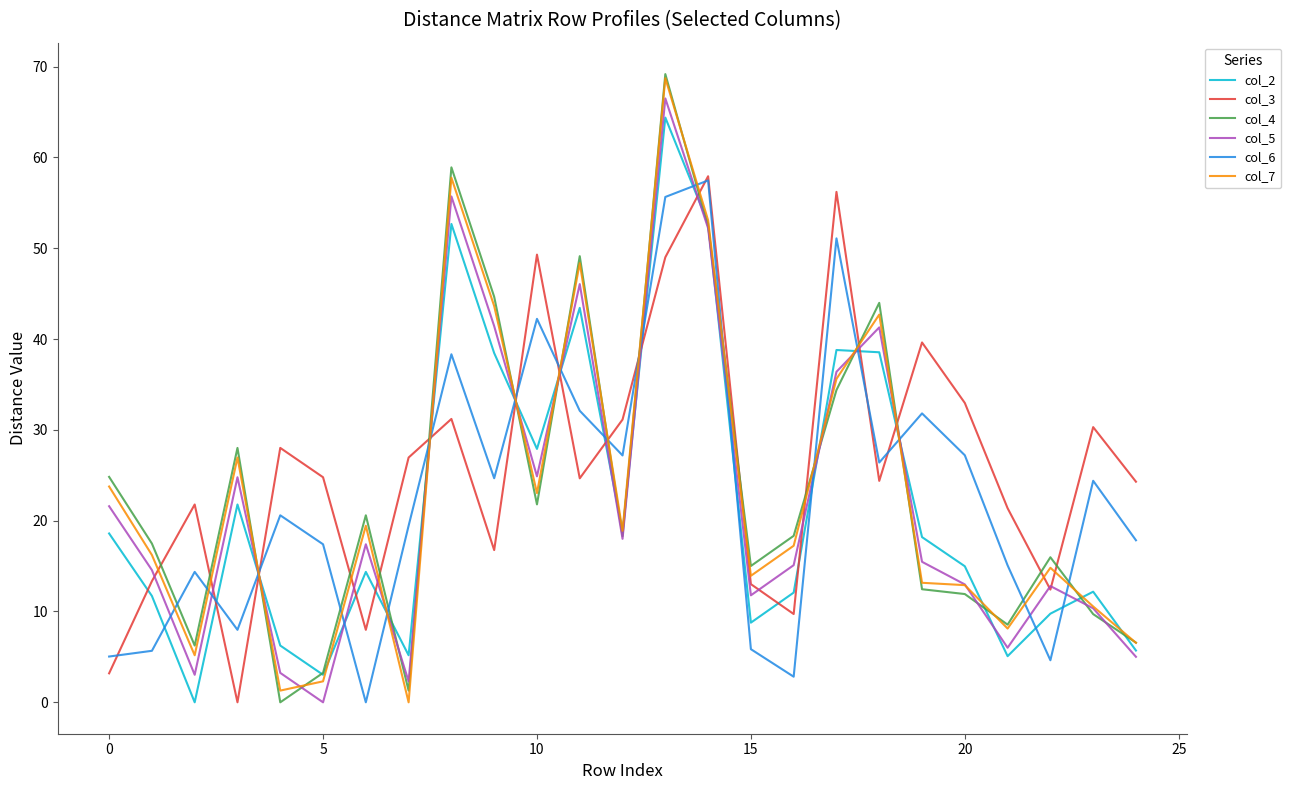

What is the highest value of the col_5 series?

66.5